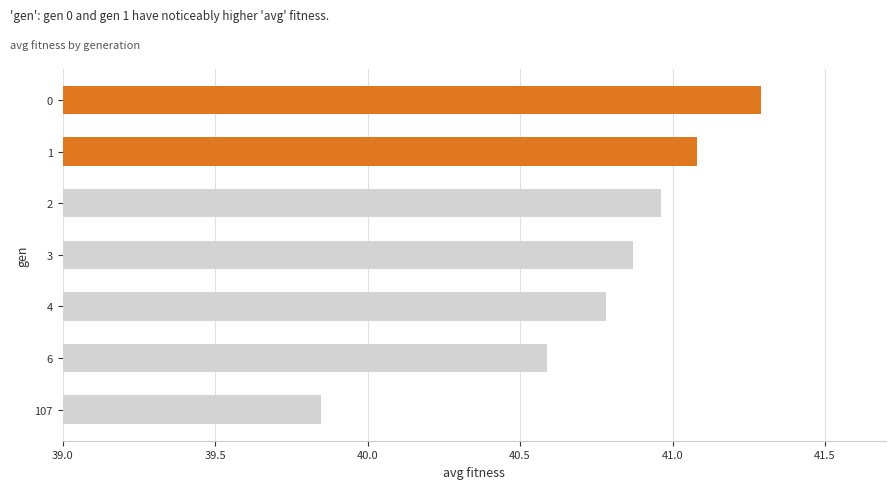

Rank the categories by value from highest to lowest.

0, 1, 2, 3, 4, 6, 107